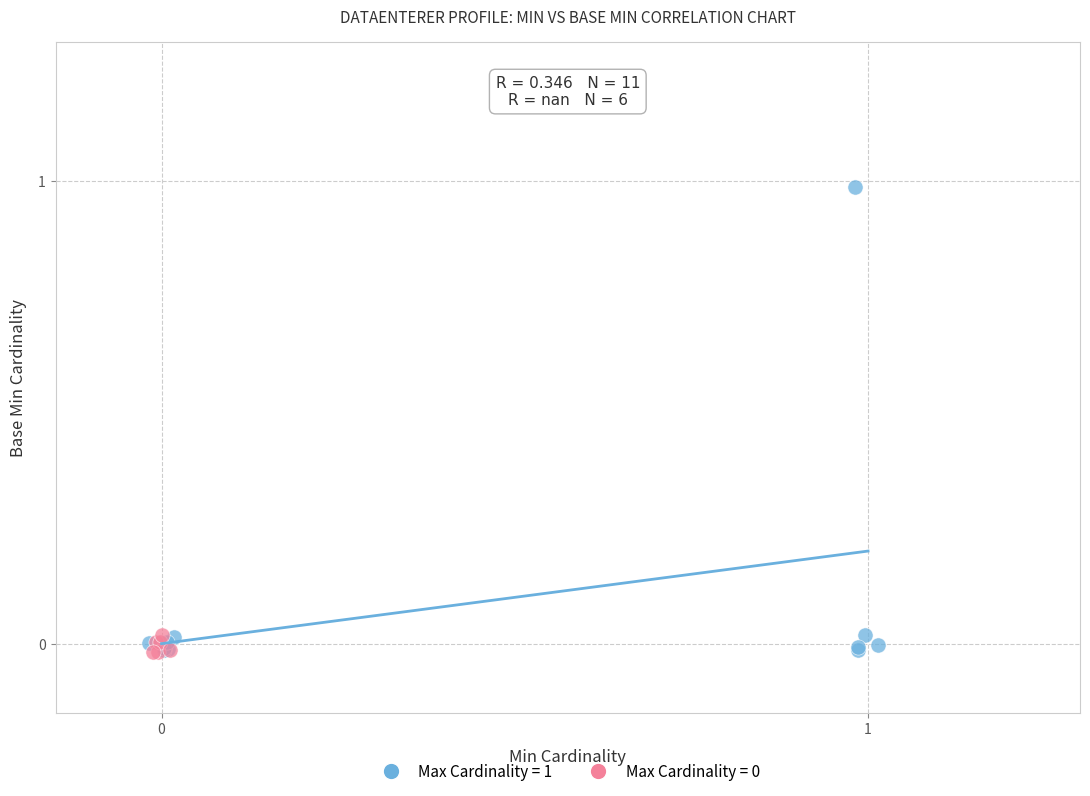

Which series has the largest Y range (max minus min)?

Max Cardinality = 1